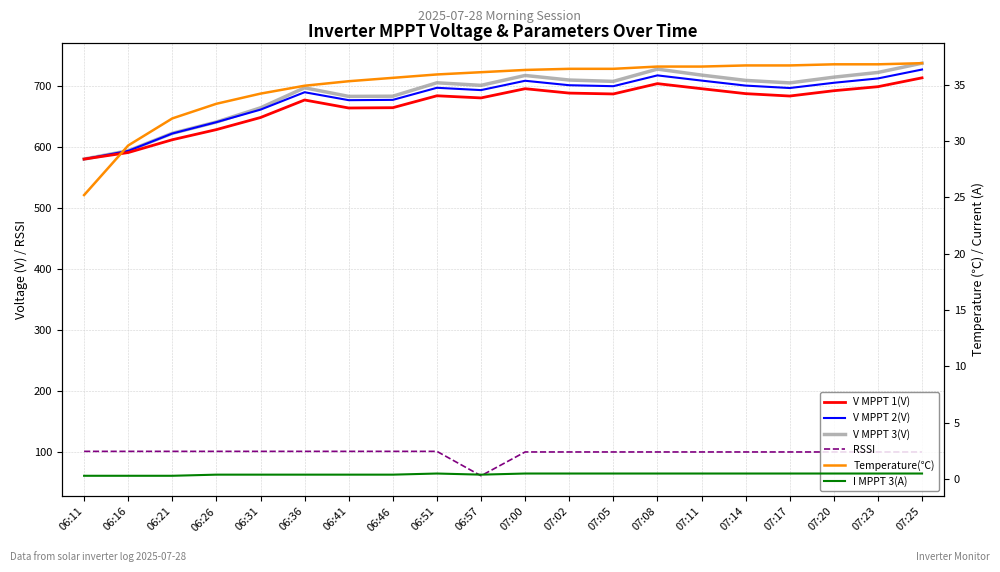

What is the total value across all series at 06:11?

1865.8